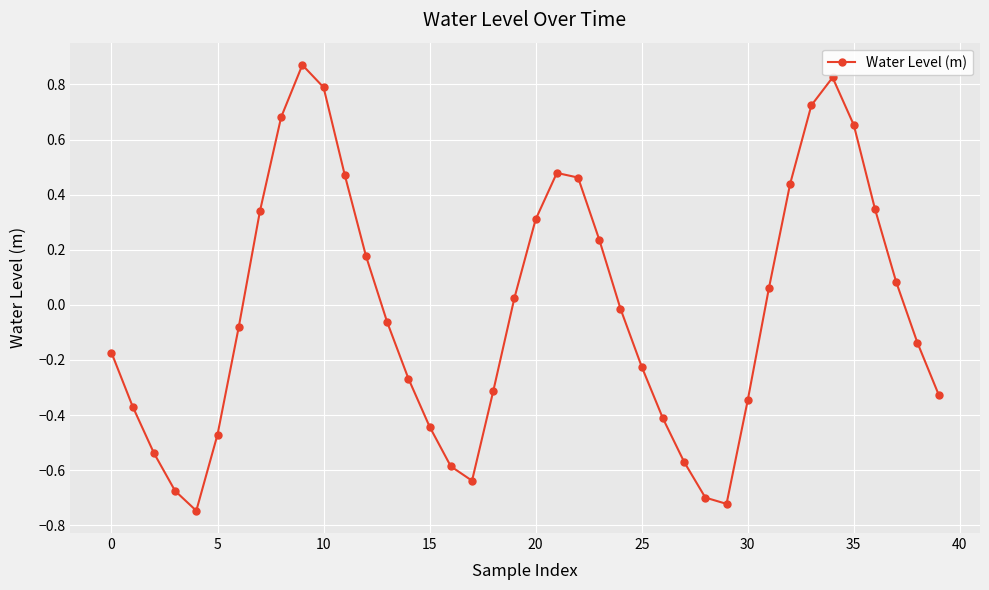

Does the chart have visible grid lines?

Yes